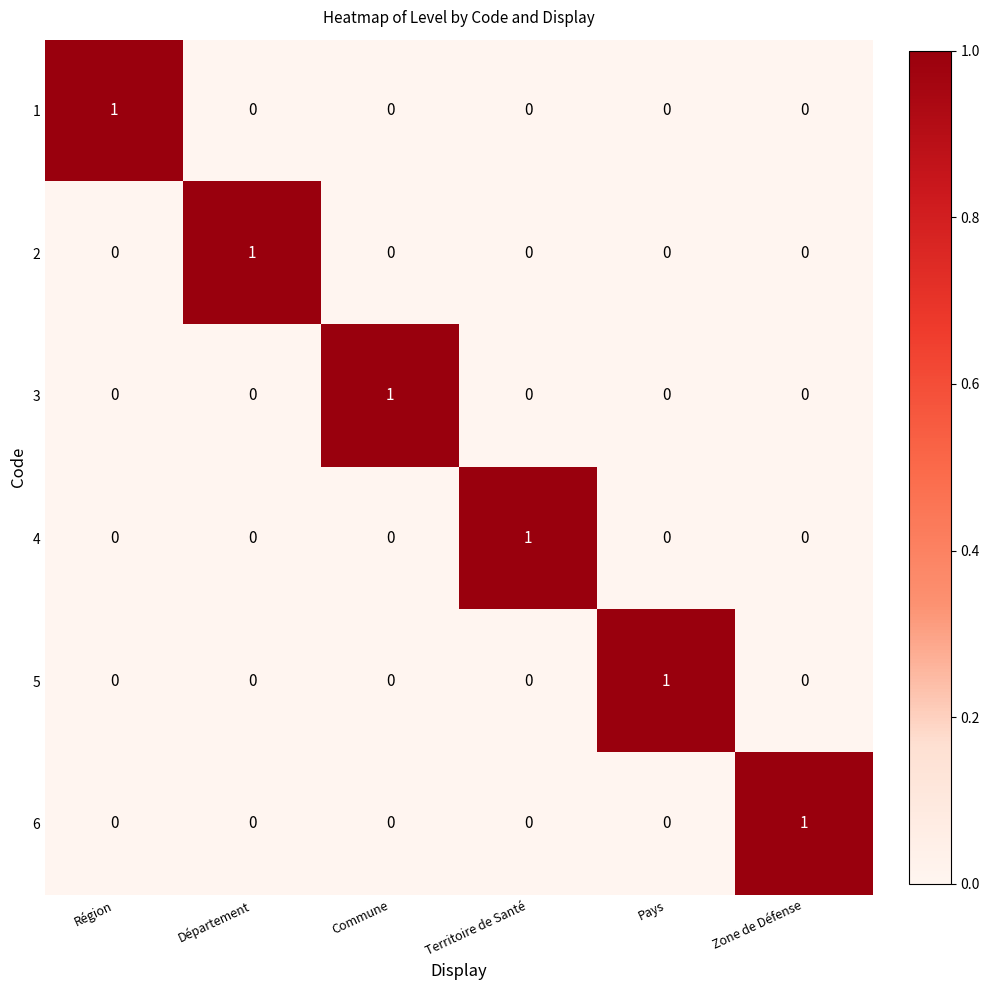

At how many categories does at least one series exceed 0?

6